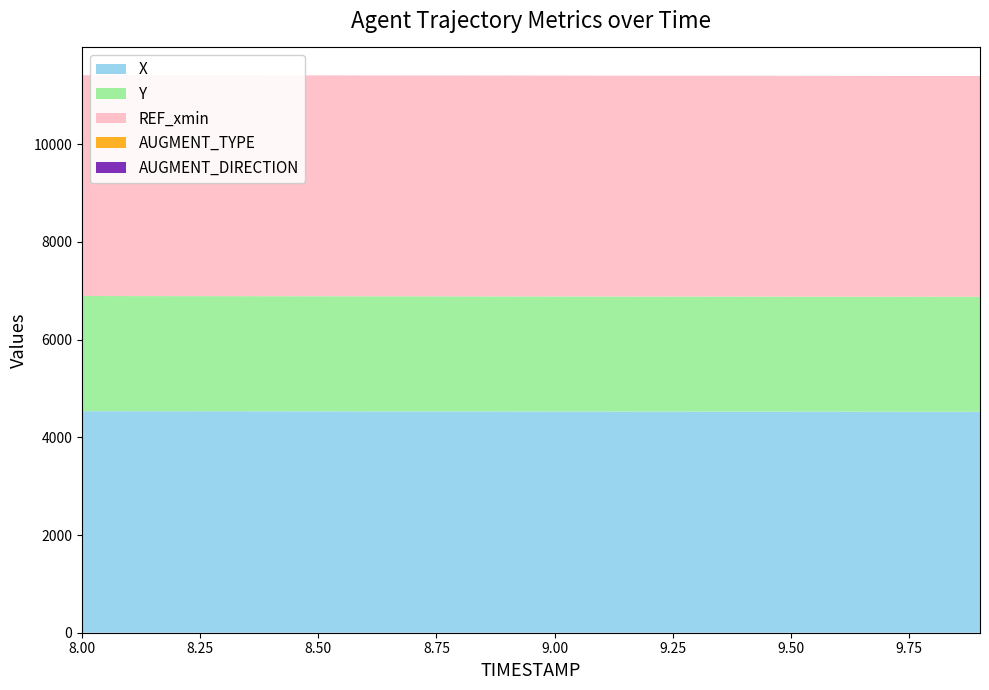

Reading left to right, extract all data points from this chart.

X: 8.0=4535.4	8.1=4534.8	8.2=4534.1	8.3=4533.4	8.4=4532.8	8.5=4532.1	8.6=4531.4	8.7=4530.8	8.8=4530.1	8.9=4529.5	9.0=4528.8	9.1=4528.2	9.2=4527.6	9.3=4526.9	9.4=4526.3	9.5=4525.7	9.6=4525.2	9.7=4524.6	9.8=4524.1	9.9=4523.5
Y: 8.0=2356.7	8.1=2356.5	8.2=2356.4	8.3=2356.2	8.4=2356.1	8.5=2355.9	8.6=2355.8	8.7=2355.6	8.8=2355.4	8.9=2355.3	9.0=2355.1	9.1=2354.9	9.2=2354.7	9.3=2354.5	9.4=2354.3	9.5=2354.1	9.6=2353.9	9.7=2353.7	9.8=2353.4	9.9=2353.2
REF_xmin: 8.0=4517.2	8.1=4517.2	8.2=4517.2	8.3=4517.2	8.4=4517.2	8.5=4517.2	8.6=4517.2	8.7=4517.2	8.8=4517.2	8.9=4517.2	9.0=4517.2	9.1=4517.2	9.2=4517.2	9.3=4517.2	9.4=4517.2	9.5=4517.2	9.6=4517.2	9.7=4517.2	9.8=4517.2	9.9=4517.2
AUGMENT_TYPE: 8.0=0.0	8.1=0.0	8.2=0.0	8.3=0.0	8.4=0.0	8.5=0.0	8.6=0.0	8.7=0.0	8.8=0.0	8.9=0.0	9.0=0.0	9.1=0.0	9.2=0.0	9.3=0.0	9.4=0.0	9.5=0.0	9.6=0.0	9.7=0.0	9.8=0.0	9.9=0.0
AUGMENT_DIRECTION: 8.0=1.0	8.1=1.0	8.2=1.0	8.3=1.0	8.4=1.0	8.5=1.0	8.6=1.0	8.7=1.0	8.8=1.0	8.9=1.0	9.0=1.0	9.1=1.0	9.2=1.0	9.3=1.0	9.4=1.0	9.5=1.0	9.6=1.0	9.7=1.0	9.8=1.0	9.9=1.0